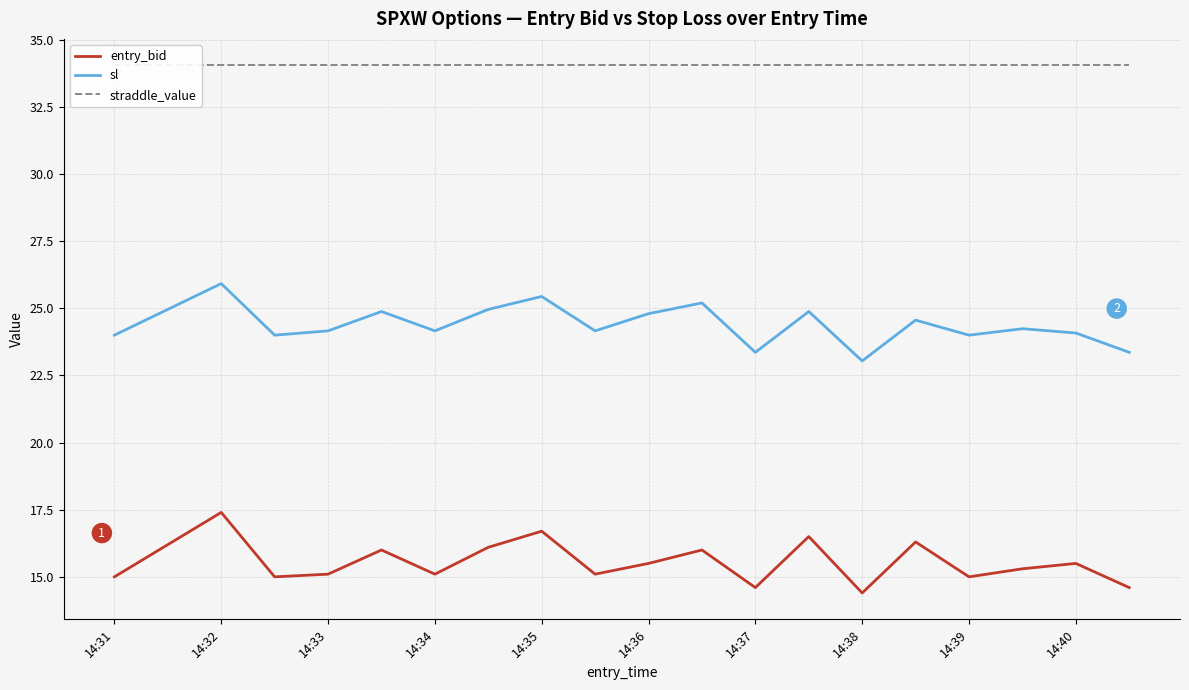

List the series in order of their peak value, lowest first.

entry_bid, sl, straddle_value